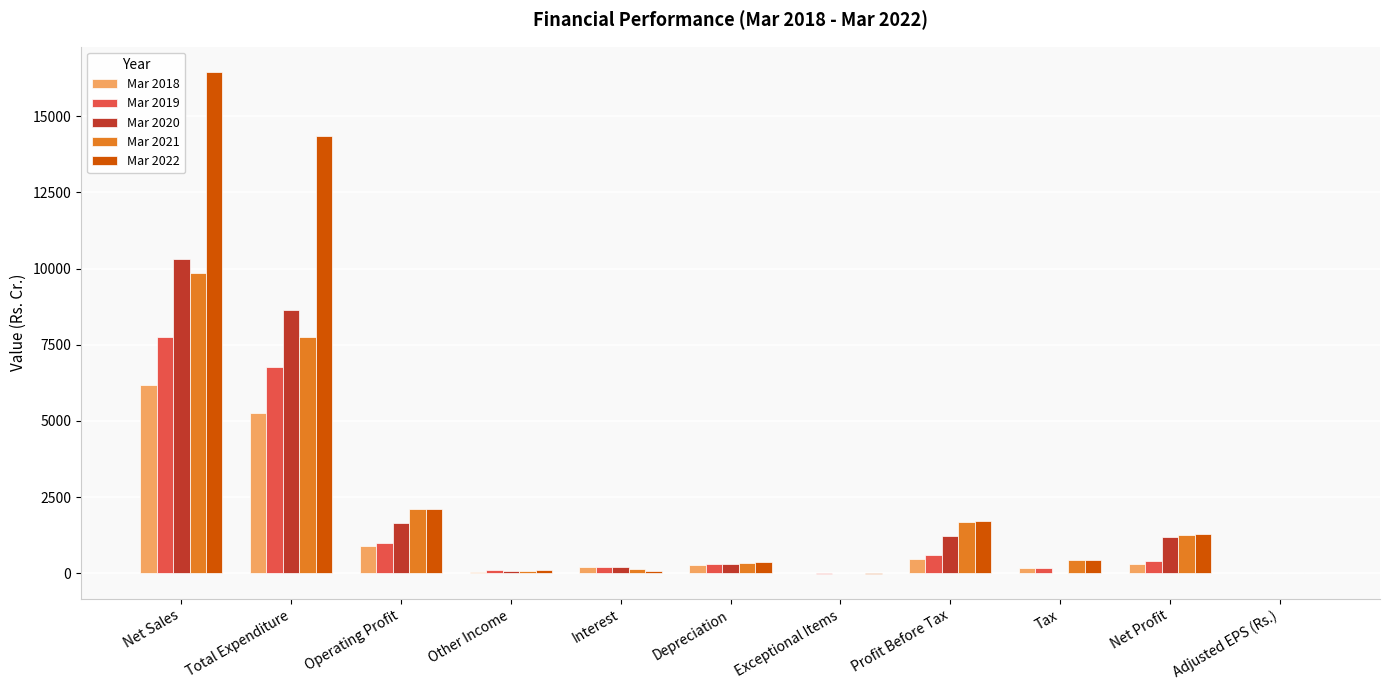

At which category is the sum across all series the highest?

Net Sales